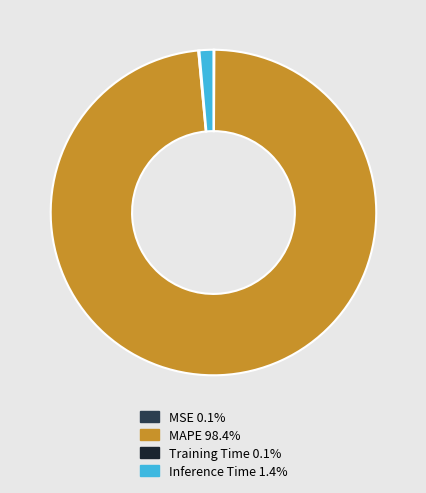

Does any single category account for the majority?

Yes